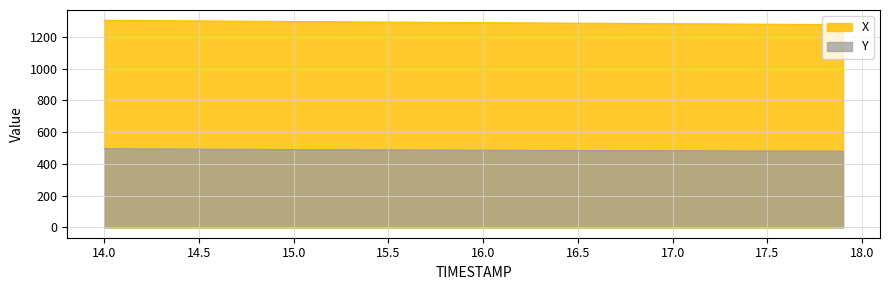

Between 14.7 and 16.4, which series saw the biggest shift?

X